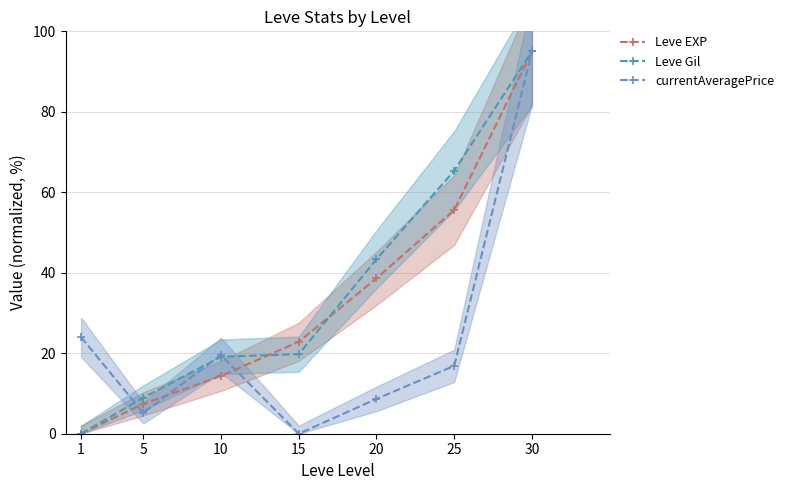

Reading right to left, extract all data points from this chart.

Leve EXP: 30=95.0	25=55.6	20=38.6	15=22.9	10=14.4	5=7.4	1=0.0
Leve Gil: 30=95.0	25=65.4	20=43.4	15=19.8	10=19.1	5=8.9	1=0.0
currentAveragePrice: 30=95.0	25=16.9	20=8.6	15=0.0	10=19.5	5=5.2	1=24.0